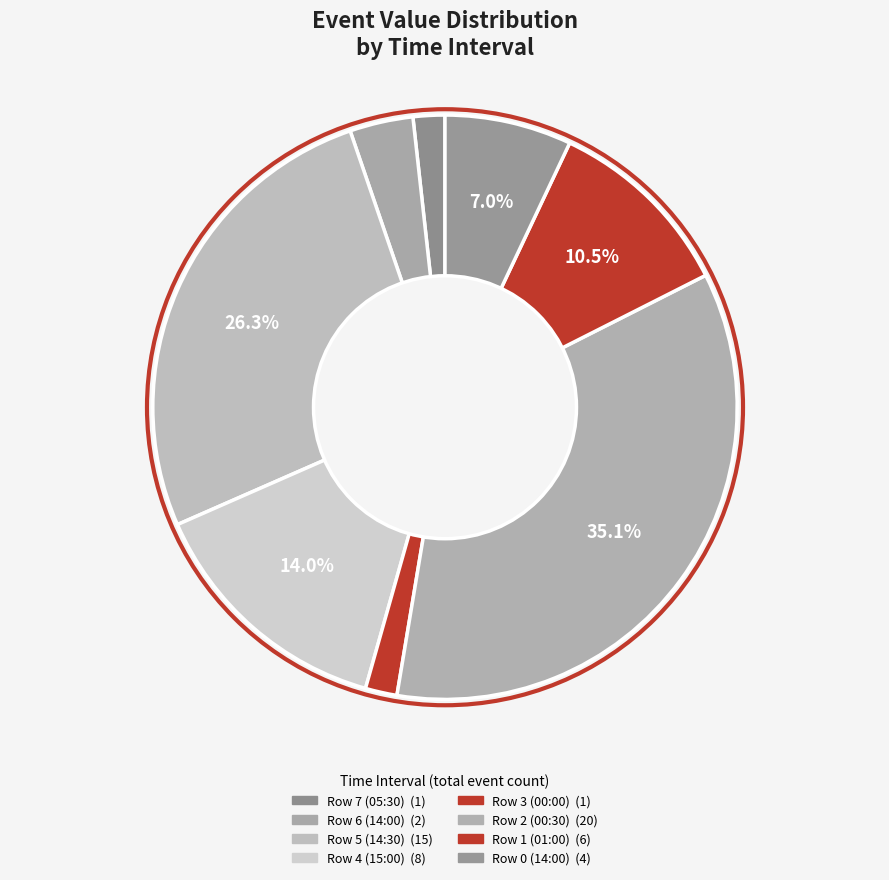

How many segments does this pie chart have?

8